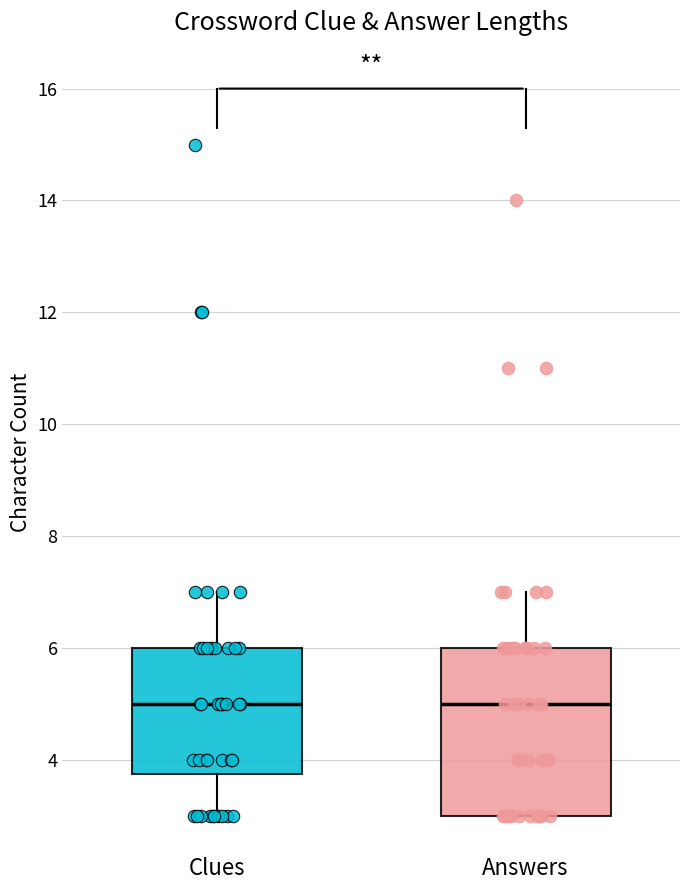

Reading left to right, transcribe this box plot: for each box, give where its median line is, the range the box spans, and where its two whiskers end, as read against the y-axis. The values are not printed on the chart, so give them approximately, as read against the axis.

Clues: median 5.0, box 3.8 to 6.0, whiskers 3.0 to 7.0
Answers: median 5.0, box 3.0 to 6.0, whiskers 3.0 to 7.0